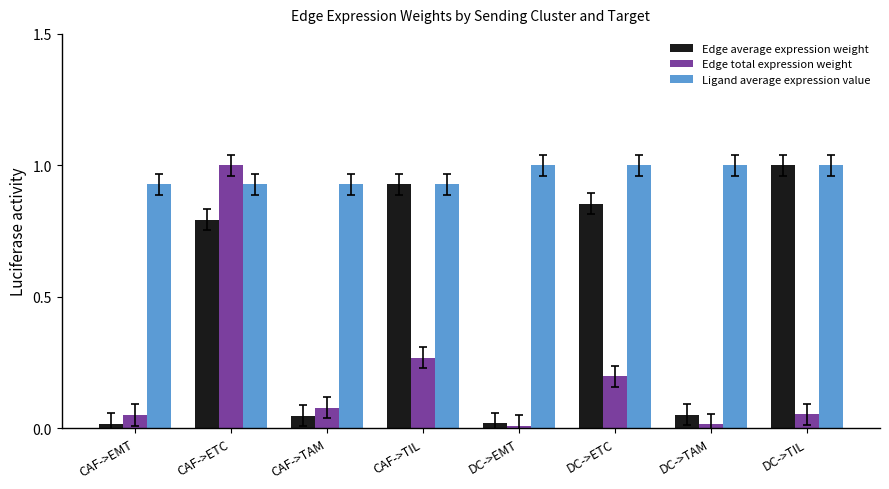

Rank the series by their average value, from highest to lowest.

Ligand average expression value, Edge average expression weight, Edge total expression weight